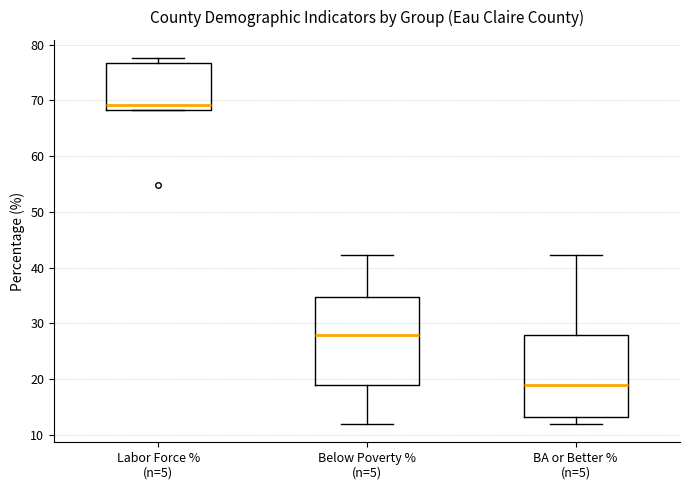

Where does the lower whisker of the box for Below Poverty % (n=5) end on the y-axis? The values are not printed on the chart, so give them approximately, as read against the axis.

12